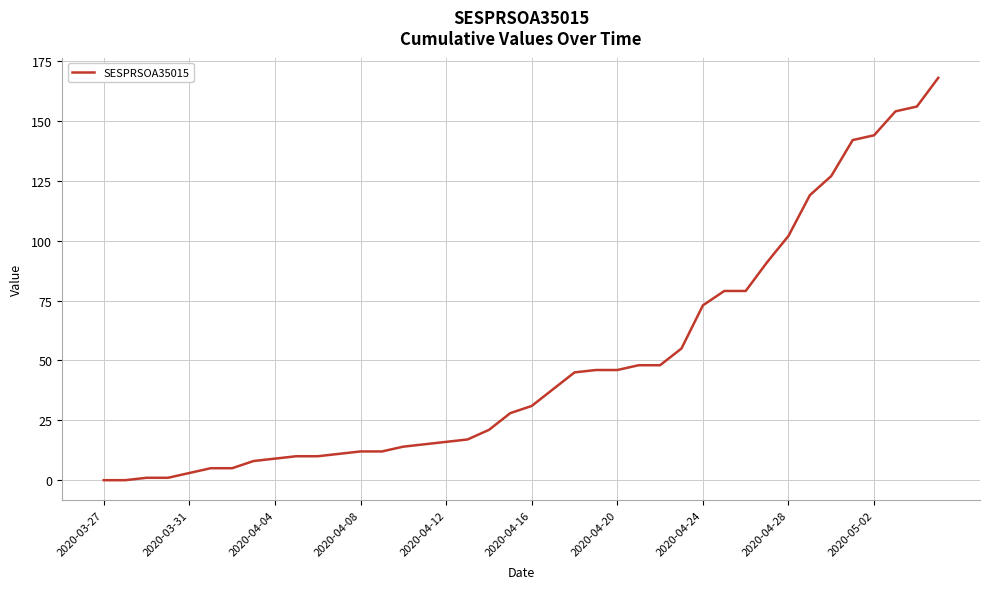

Reading left to right, transcribe all the data shown in this chart.

0	0	1	1	3	5	5	8	9	10	10	11	12	12	14	15	16	17	21	28	31	38	45	46	46	48	48	55	73	79	79	91	102	119	127	142	144	154	156	168